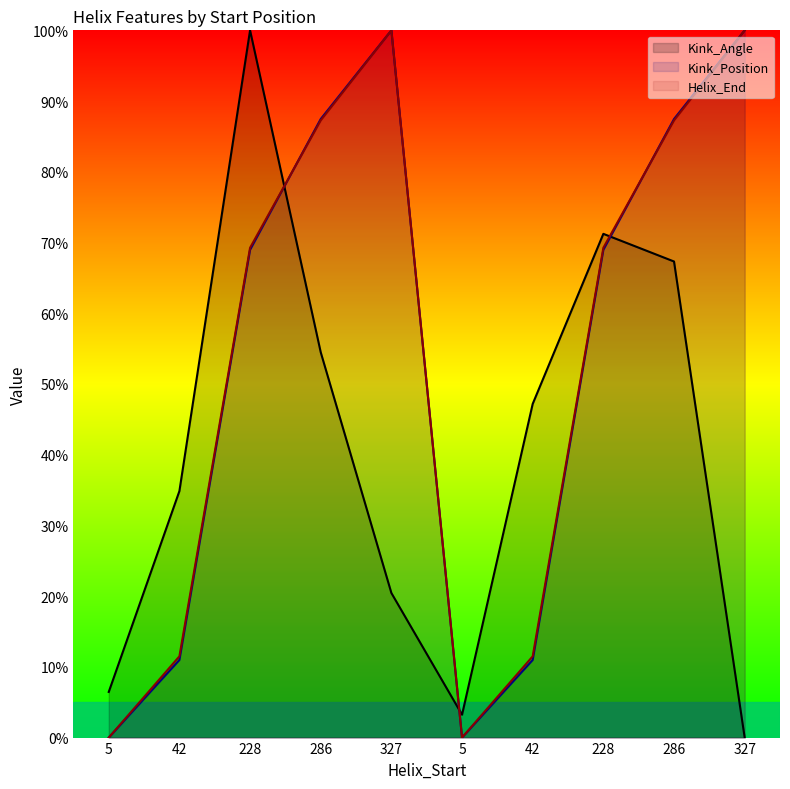

What is the label of the 7th point from the right?

286